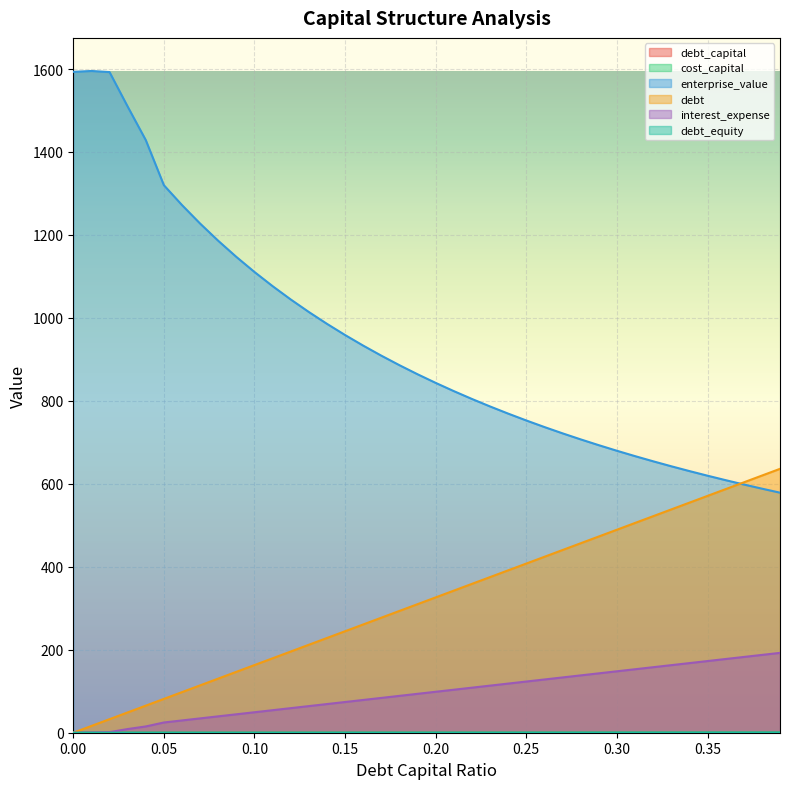

Which series has the widest spread of values?

enterprise_value